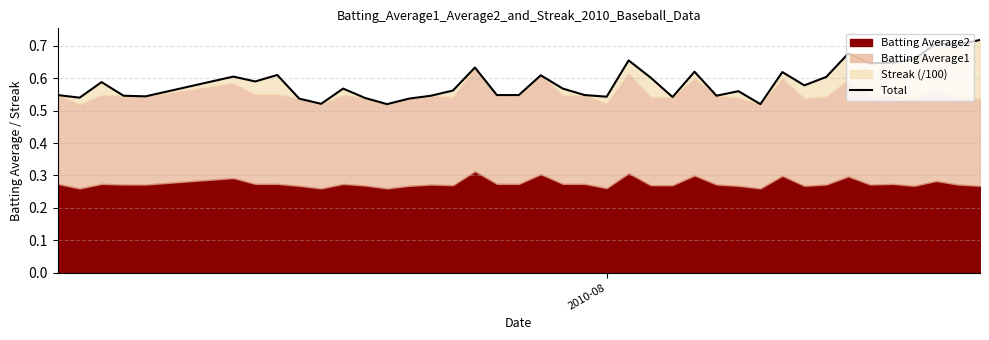

What is the greatest value displayed?

0.7